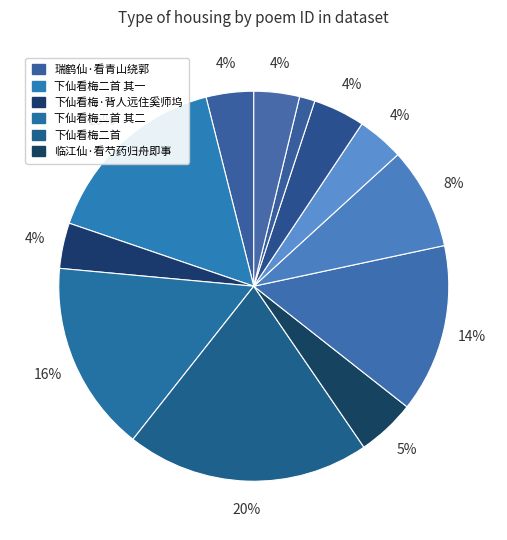

What is the largest slice in the pie chart?

下仙看梅二首